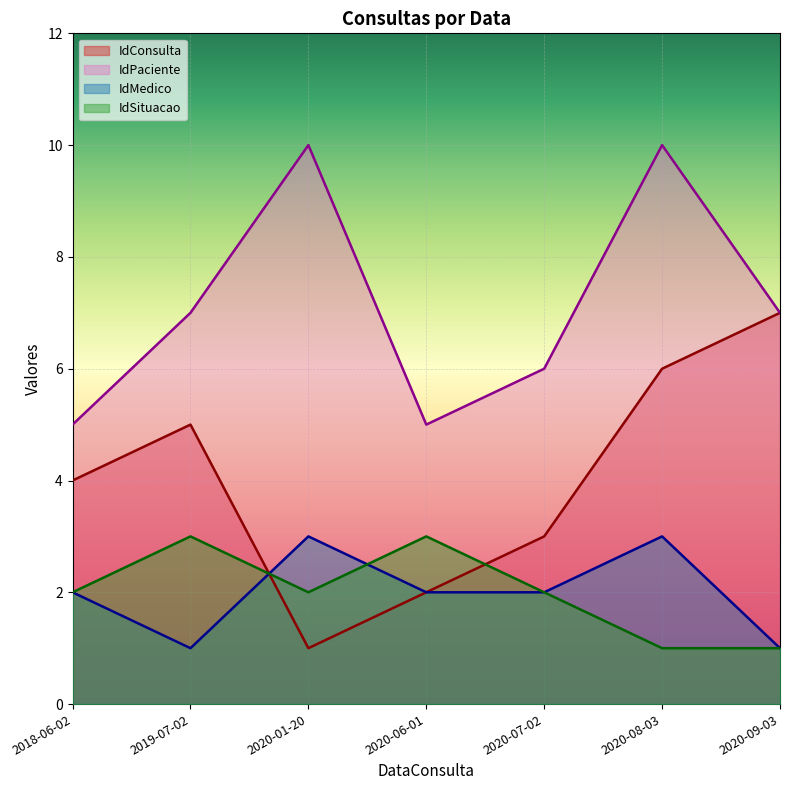

What is the difference between the second highest and second lowest values in the IdPaciente series?

5